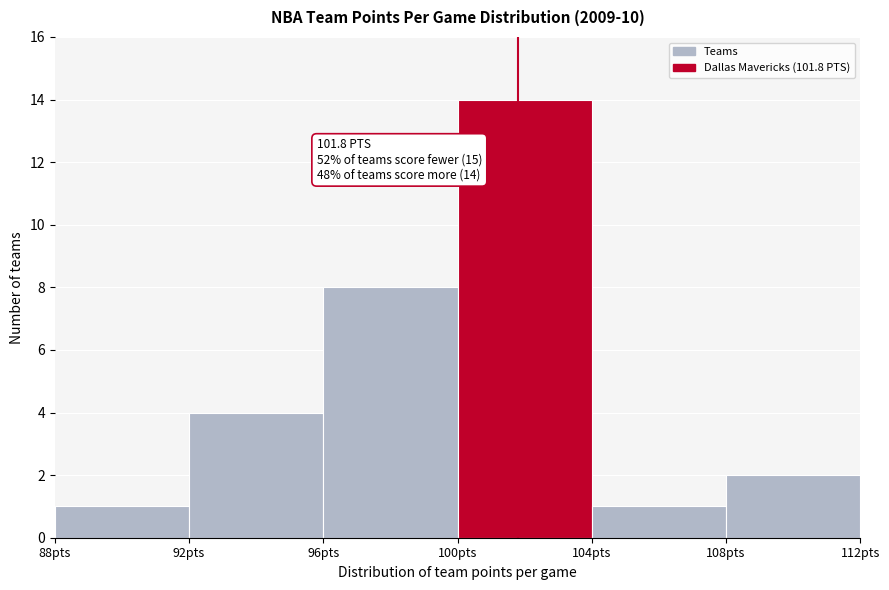

Over which range of the x-axis is the bar tallest?

100 to 104